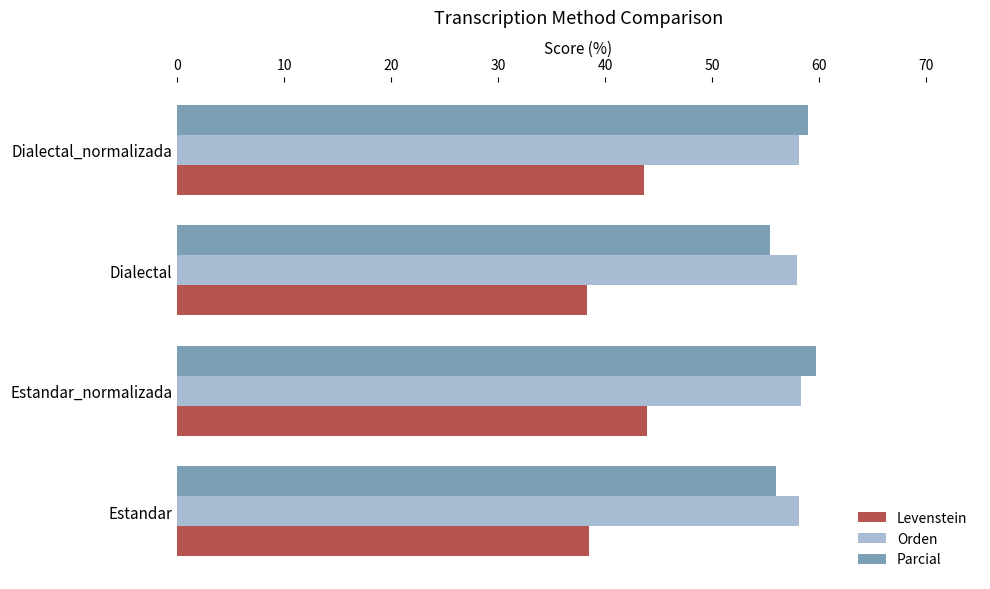

What is the smallest value displayed?

38.3